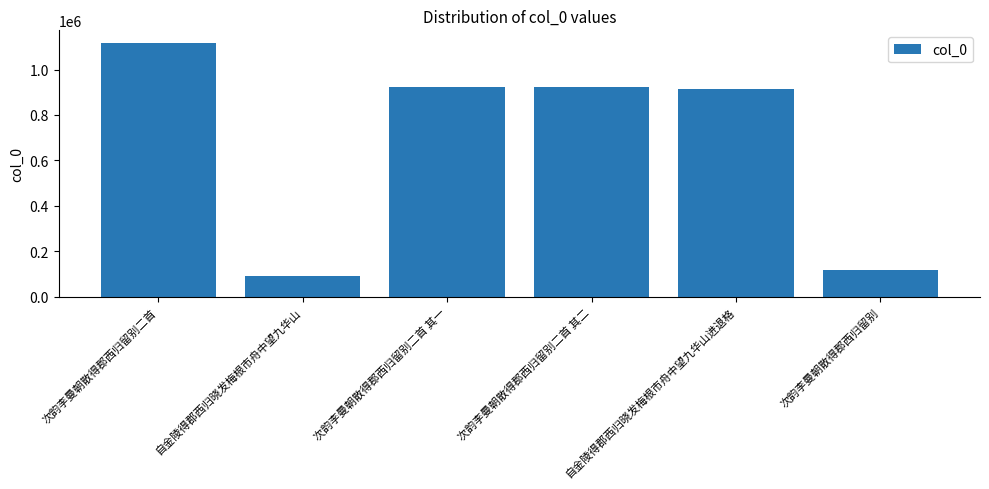

Which category has the lowest value across all series?

自金陵得郡西归晓发梅根市舟中望九华山